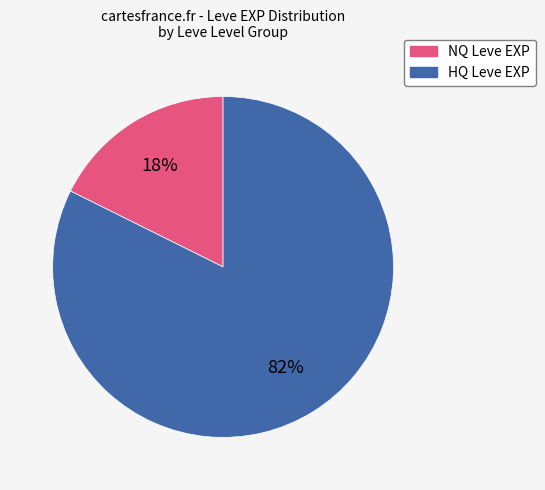

Does any single category account for the majority?

Yes